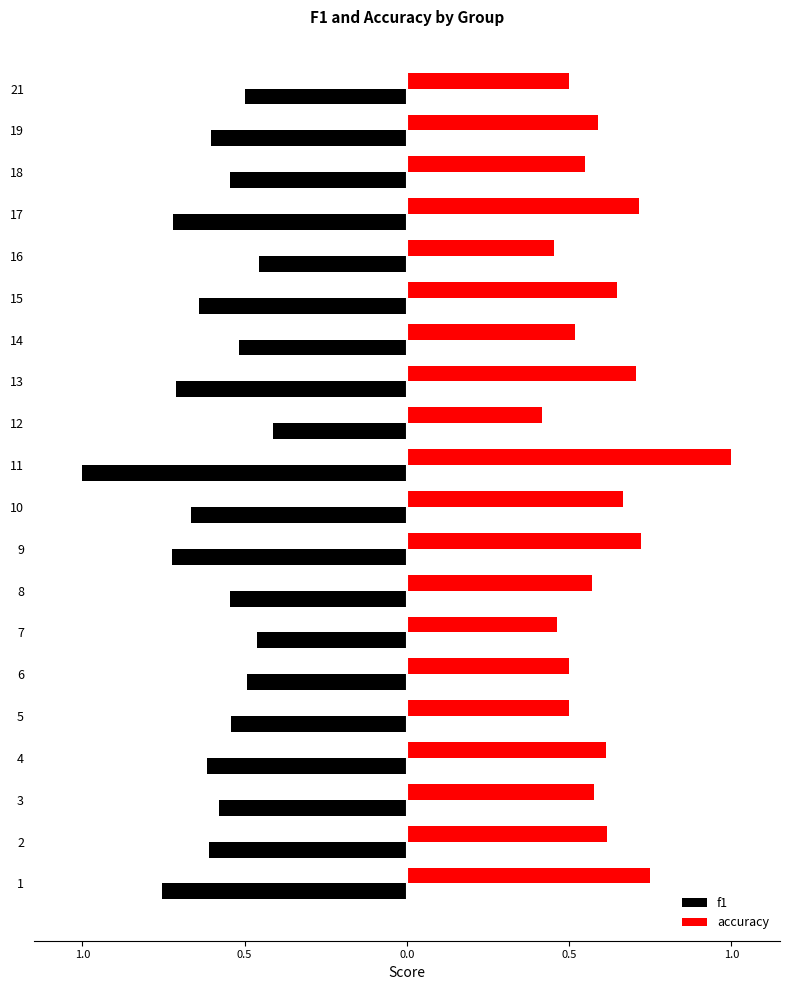

Rank the series by their maximum value, from lowest to highest.

f1, accuracy